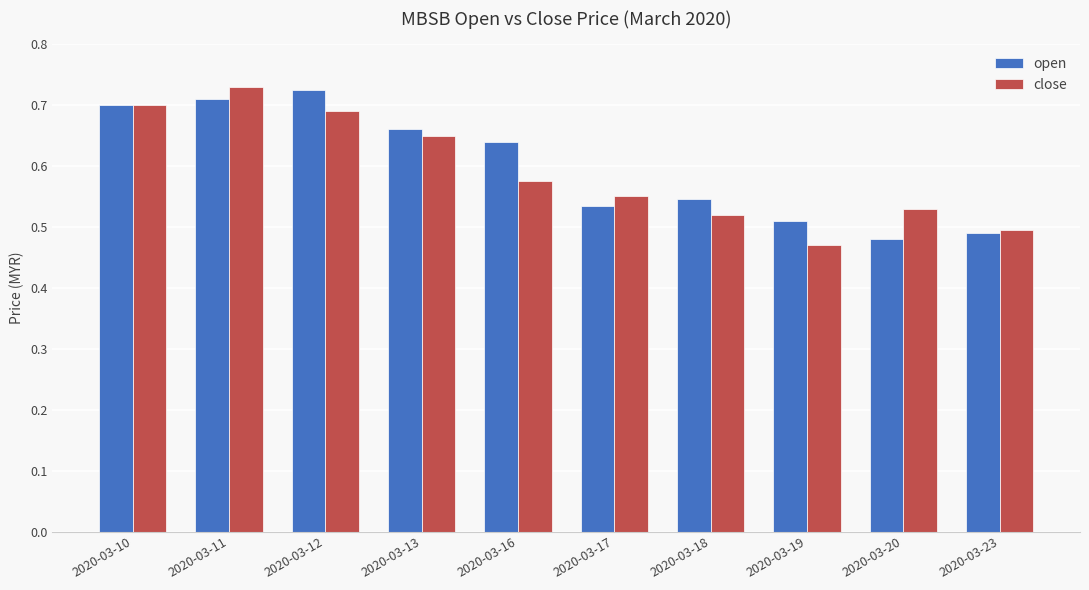

Which series has the largest total across all categories?

open